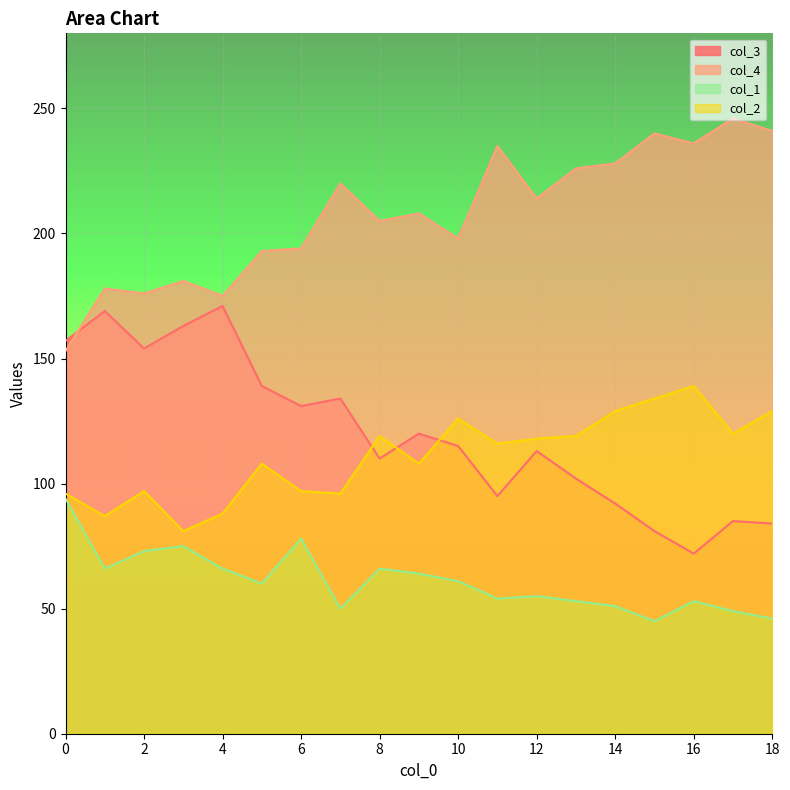

True or false: col_1 has a value of 13 at 11.

False